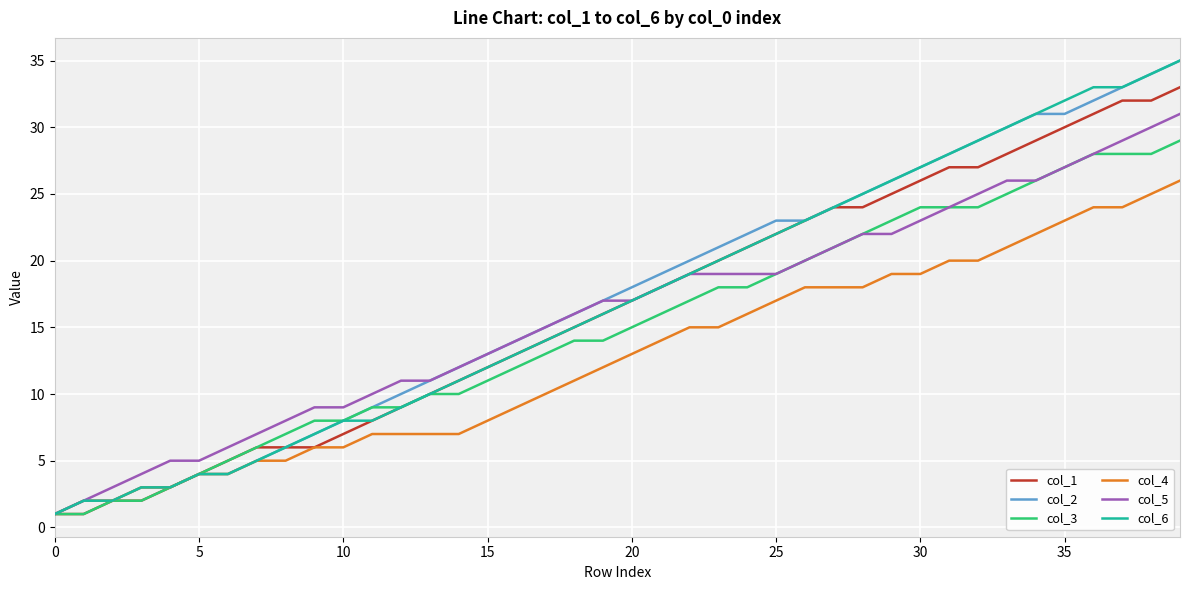

Does the chart have visible grid lines?

Yes